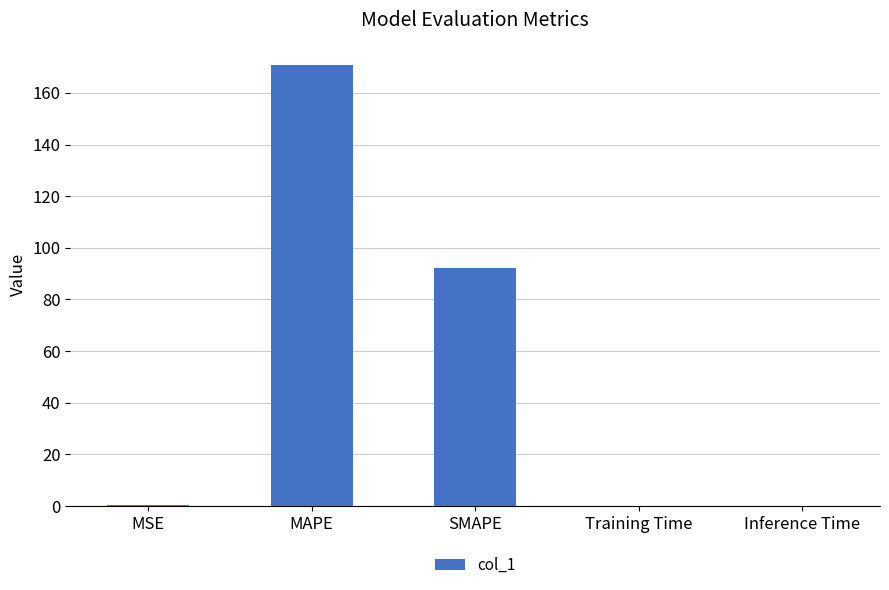

Which has a higher value, SMAPE or Training Time?

SMAPE